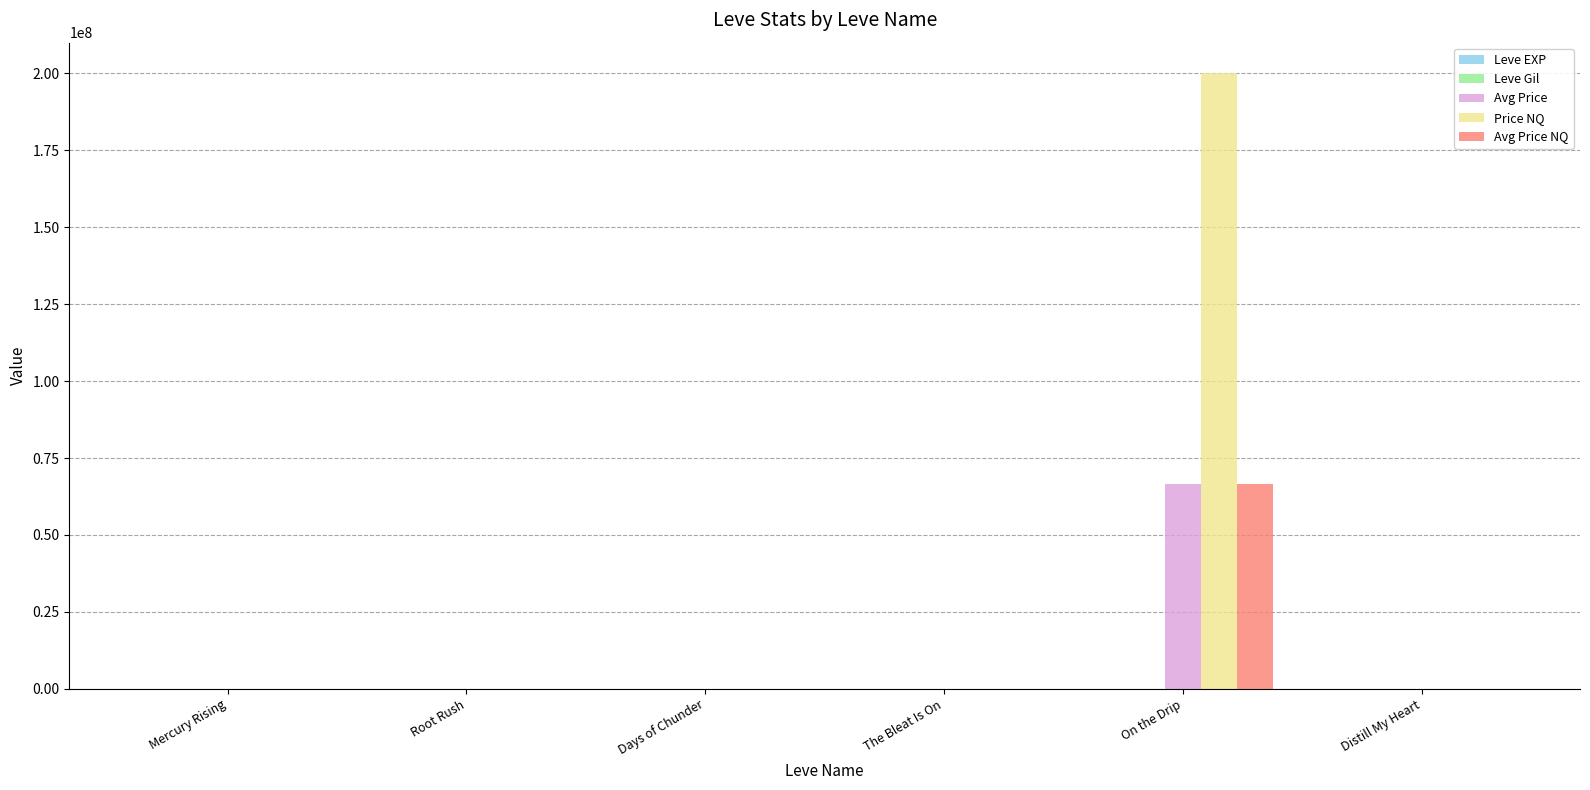

What is the sum of all Price NQ values?

200000881